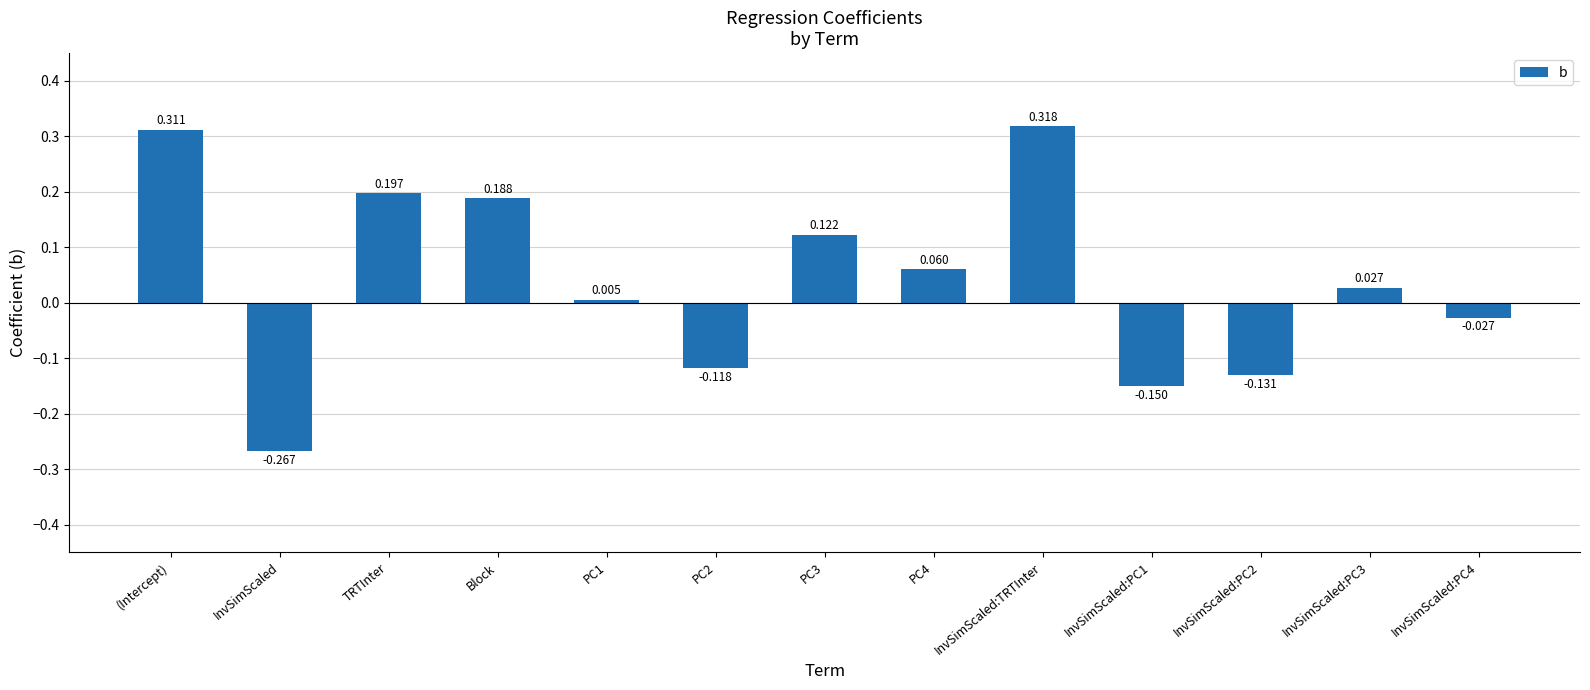

At which label does the data first exceed 0?

(Intercept)